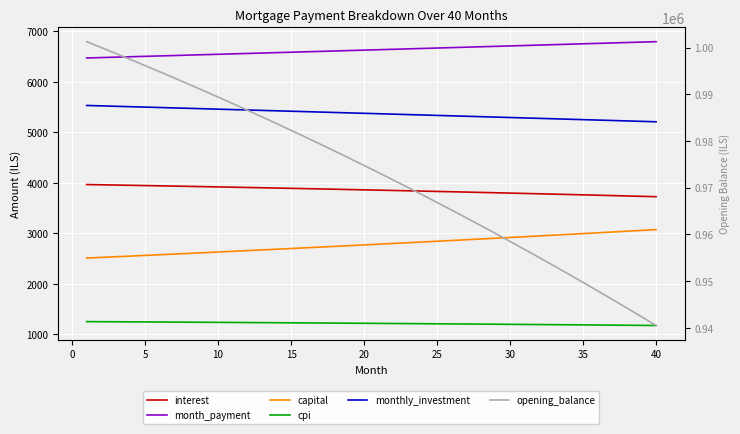

Reading right to left, transcribe all the data shown in this chart.

interest: 3722.7	3730.1	3737.5	3744.8	3752.0	3759.2	3766.3	3773.3	3780.3	3787.1	3793.9	3800.7	3807.4	3814.0	3820.5	3827.0	3833.4	3839.7	3846.0	3852.2	3858.4	3864.4	3870.5	3876.4	3882.3	3888.1	3893.9	3899.6	3905.2	3910.8	3916.3	3921.8	3927.2	3932.5	3937.8	3943.0	3948.2	3953.3	3958.3	3963.3
month_payment: 6793.4	6784.9	6776.4	6767.9	6759.5	6751.1	6742.6	6734.2	6725.8	6717.4	6709.0	6700.6	6692.3	6683.9	6675.6	6667.2	6658.9	6650.6	6642.3	6634.0	6625.7	6617.4	6609.2	6600.9	6592.7	6584.5	6576.2	6568.0	6559.8	6551.6	6543.5	6535.3	6527.1	6519.0	6510.9	6502.7	6494.6	6486.5	6478.4	6470.3
capital: 3070.7	3054.7	3038.9	3023.1	3007.4	2991.8	2976.3	2960.9	2945.5	2930.3	2915.1	2899.9	2884.9	2869.9	2855.1	2840.2	2825.5	2810.9	2796.3	2781.8	2767.4	2753.0	2738.7	2724.5	2710.4	2696.3	2682.4	2668.4	2654.6	2640.8	2627.1	2613.5	2600.0	2586.5	2573.1	2559.7	2546.4	2533.2	2520.1	2507.0
cpi: 1171.8	1174.1	1176.5	1178.8	1181.1	1183.4	1185.6	1187.9	1190.1	1192.3	1194.5	1196.6	1198.7	1200.8	1202.9	1205.0	1207.0	1209.0	1211.0	1213.0	1215.0	1216.9	1218.8	1220.7	1222.6	1224.5	1226.3	1228.1	1229.9	1231.7	1233.5	1235.2	1236.9	1238.6	1240.3	1242.0	1243.6	1245.2	1246.8	1248.4
monthly_investment: 5206.6	5215.1	5223.6	5232.1	5240.5	5248.9	5257.4	5265.8	5274.2	5282.6	5291.0	5299.4	5307.7	5316.1	5324.4	5332.8	5341.1	5349.4	5357.7	5366.0	5374.3	5382.6	5390.8	5399.1	5407.3	5415.5	5423.8	5432.0	5440.2	5448.4	5456.5	5464.7	5472.9	5481.0	5489.1	5497.3	5505.4	5513.5	5521.6	5529.7
opening_balance: 940471.2	942351.8	944214.3	946058.6	947884.9	949693.4	951484.1	953257.1	955012.6	956750.6	958471.2	960174.5	961860.7	963529.8	965182.0	966817.3	968435.8	970037.6	971622.9	973191.7	974744.1	976280.2	977800.1	979303.9	980791.7	982263.6	983719.6	985159.9	986584.7	987993.8	989387.5	990765.8	992128.9	993476.8	994809.5	996127.3	997430.1	998718.1	999991.4	1001250.0